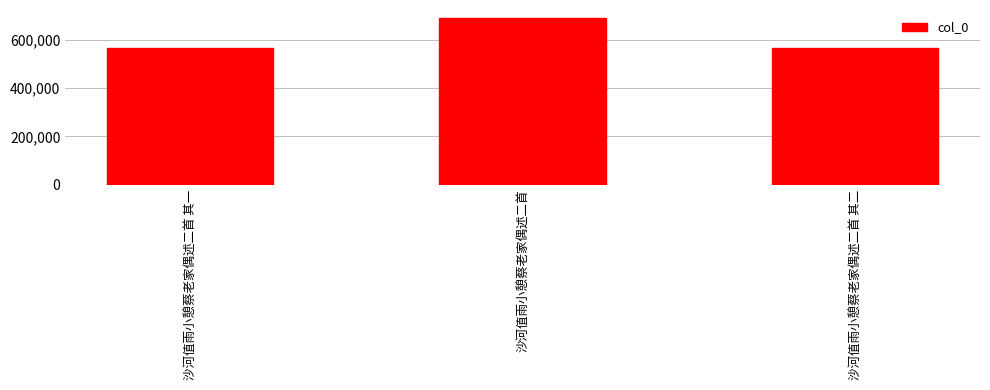

What value does the data have at 沙河值雨小憩蔡老家偶述二首 其一?

565168